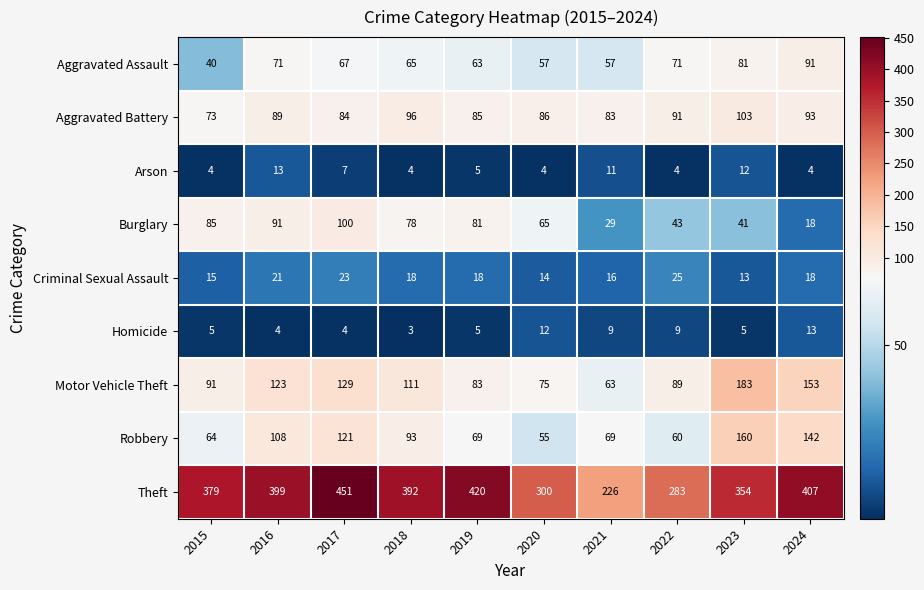

Which series has the largest total across all categories?

Theft